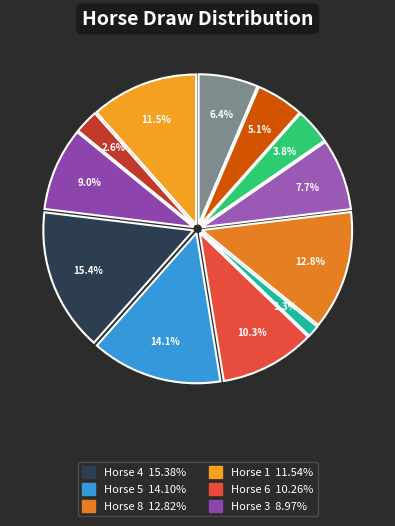

How many segments does this pie chart have?

12